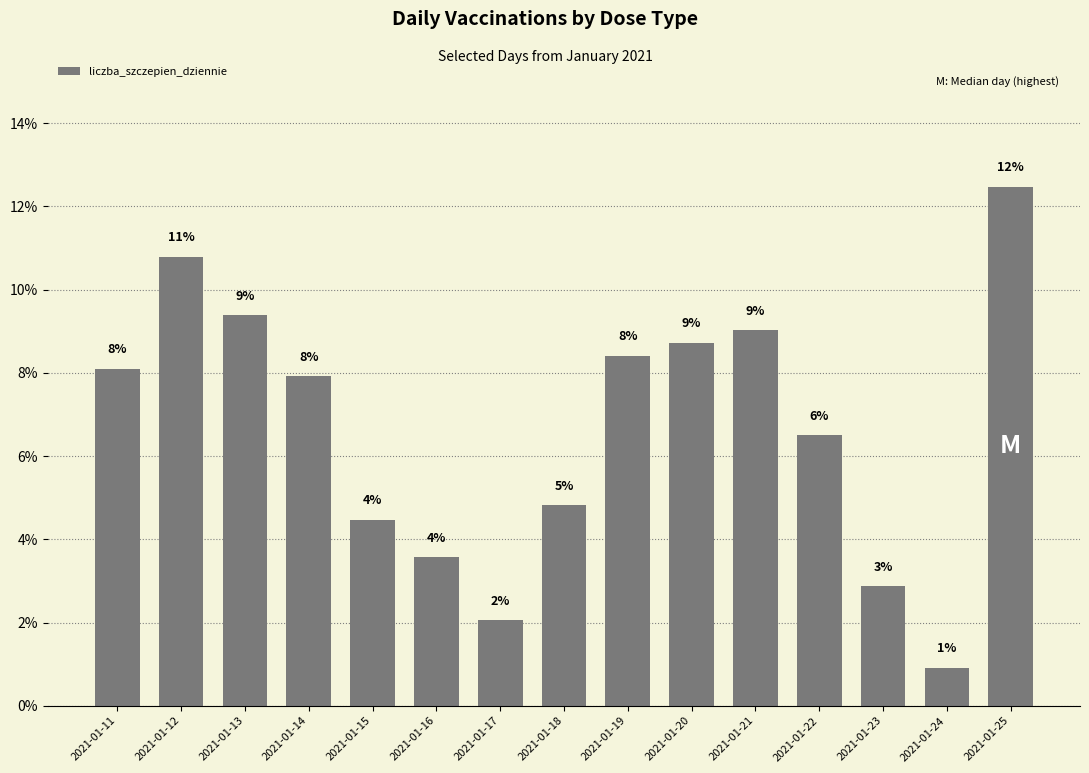

Does the chart contain any negative values?

No